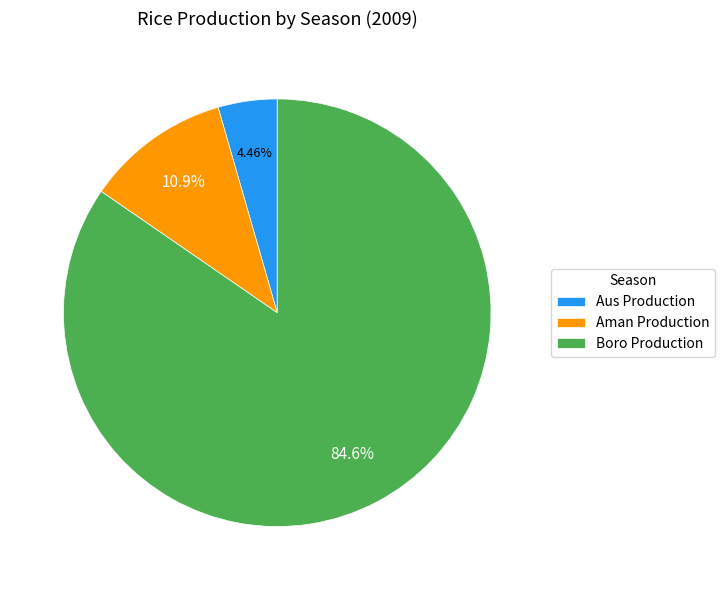

What percentage is NOT represented by Aus Production?

95.5%